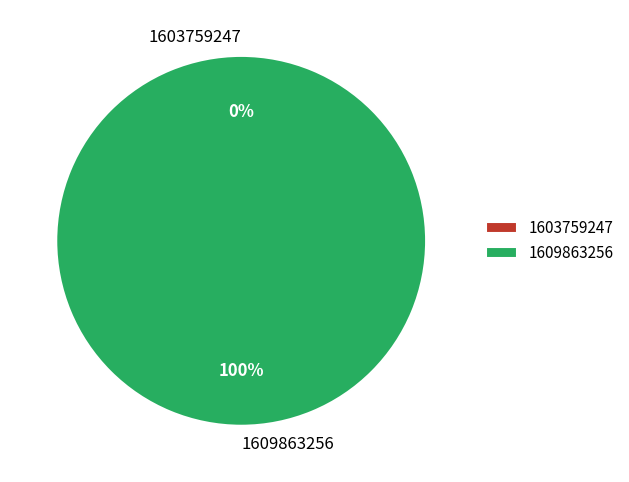

Is it true that 1603759247 is 0% of the pie?

True